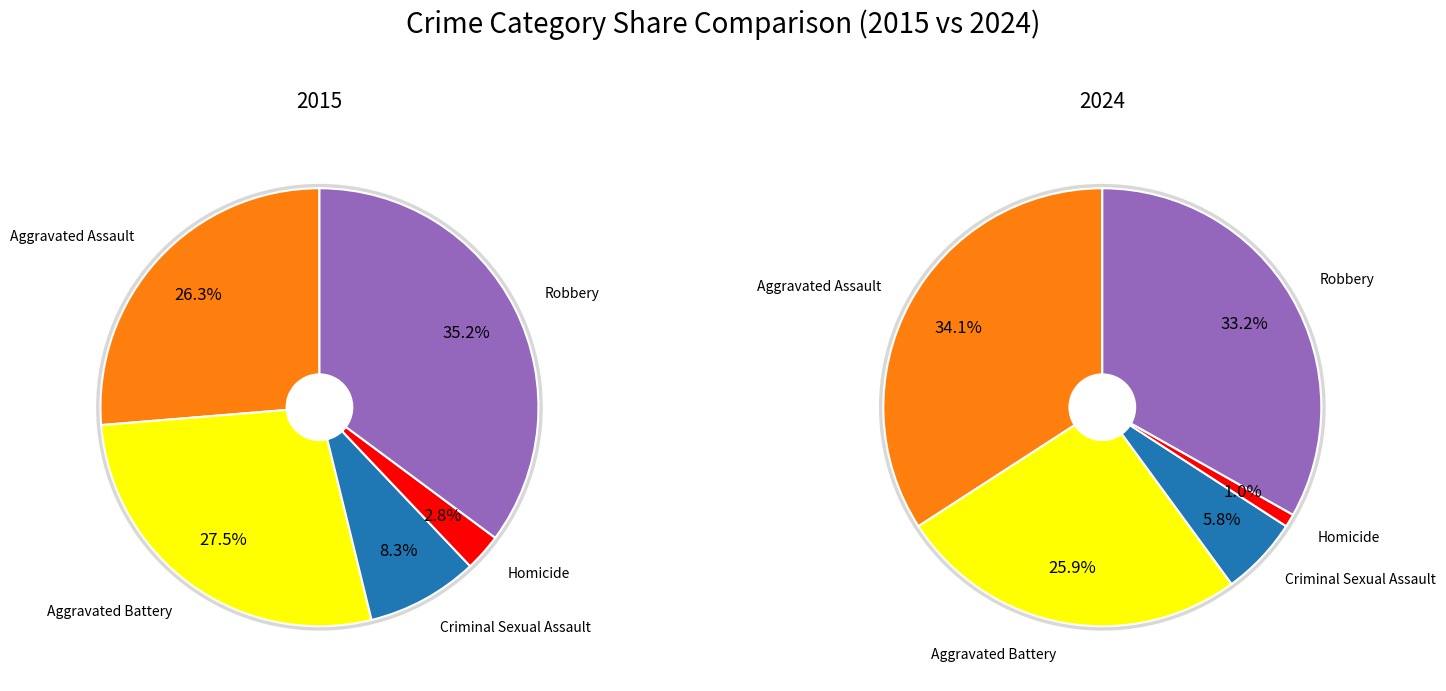

Count the number of slices in the pie.

5